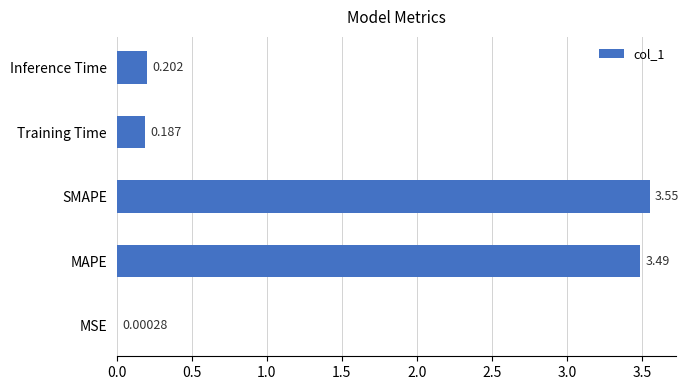

At which category does the chart reach its peak across all series?

SMAPE